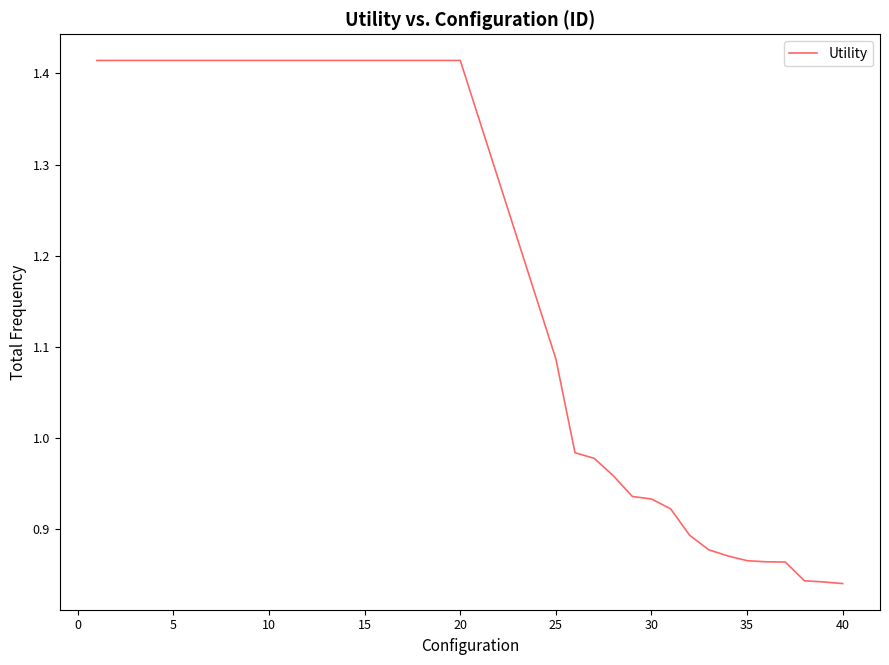

What is the sum of all values?

42.8